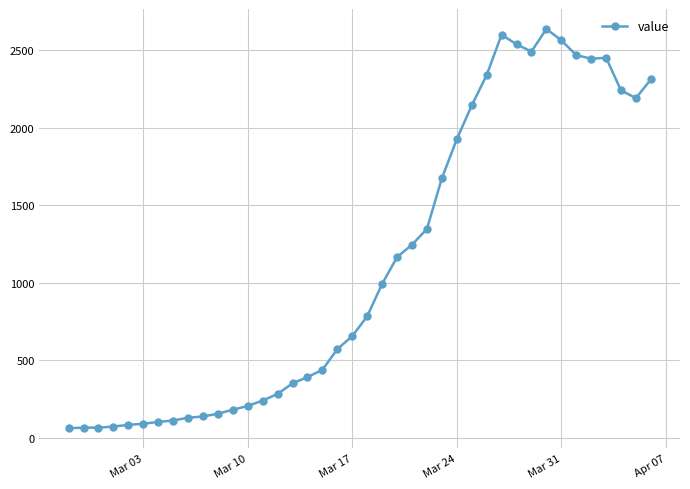

What is the value of the 3rd point from the left?

65